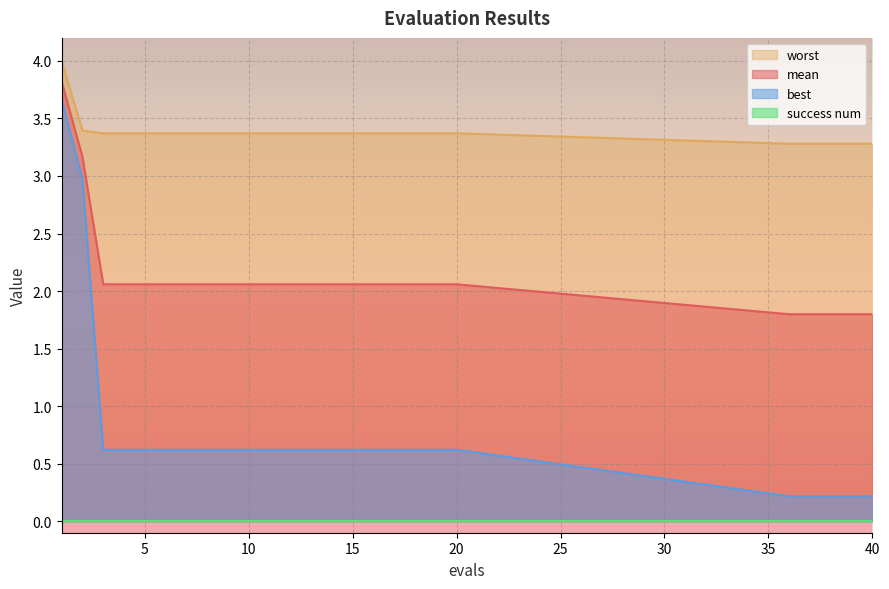

True or false: best and worst intersect in this chart.

False